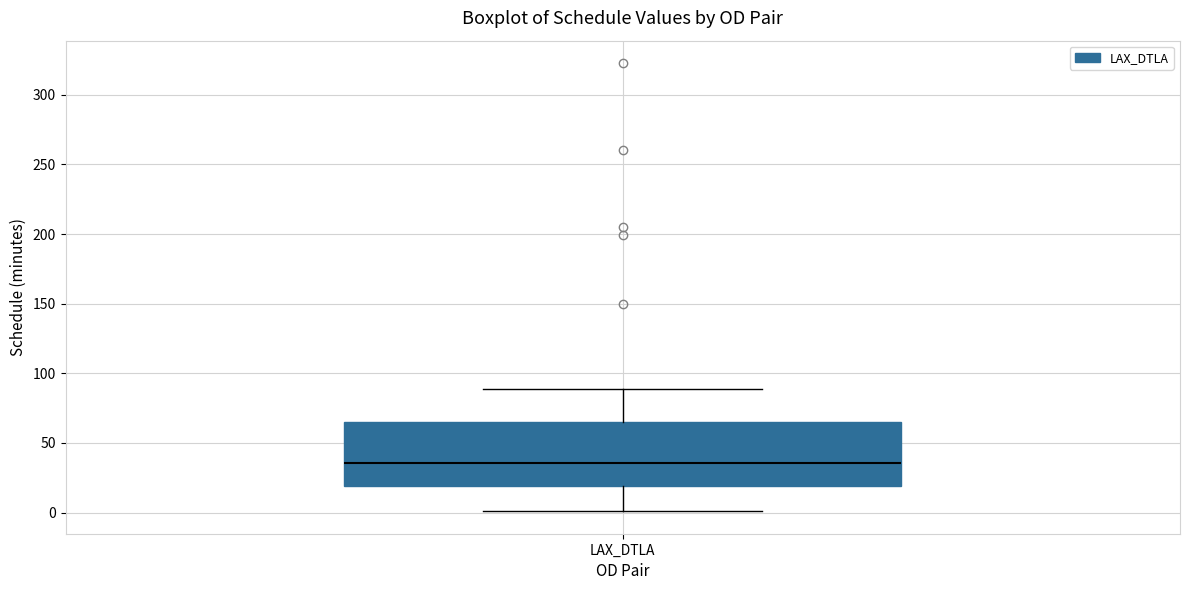

Transcribe this box plot: give where the median line is, the range the box spans, and where the two whiskers end, as read against the y-axis. The values are not printed on the chart, so give them approximately, as read against the axis.

median 35, box 20 to 65, whiskers 0 to 90